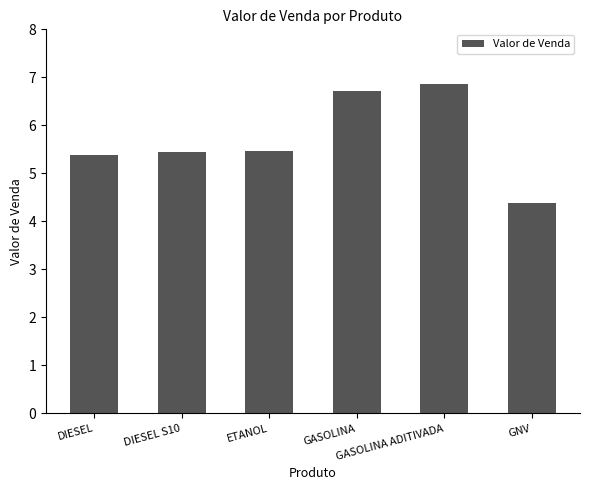

At which label is the value closest to 5?

DIESEL